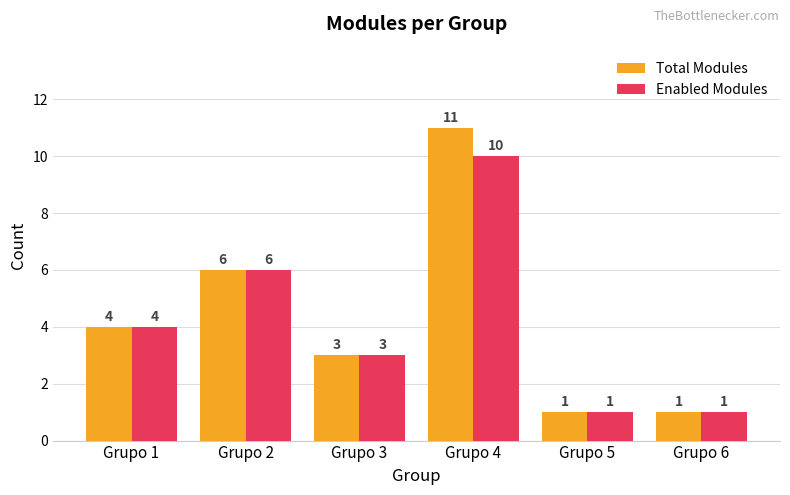

List the series in order of their peak value, highest first.

Total Modules, Enabled Modules